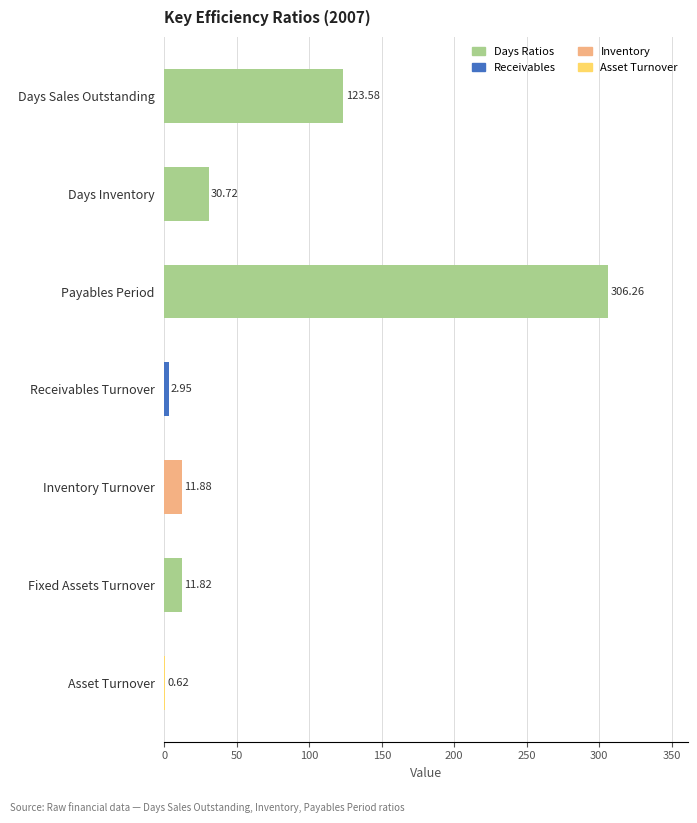

What is the change in value from Payables Period to Receivables Turnover?

-303.3